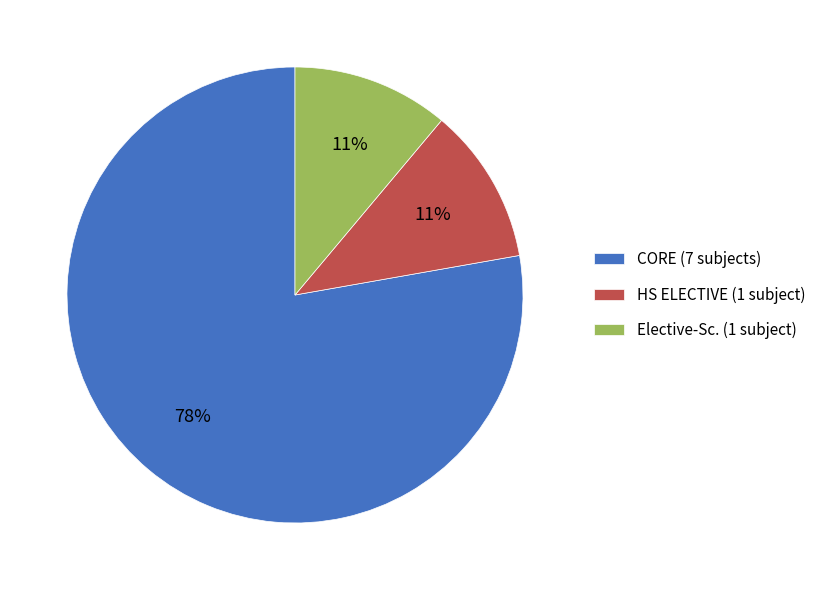

True or false: HS ELECTIVE accounts for 20% of the total.

False